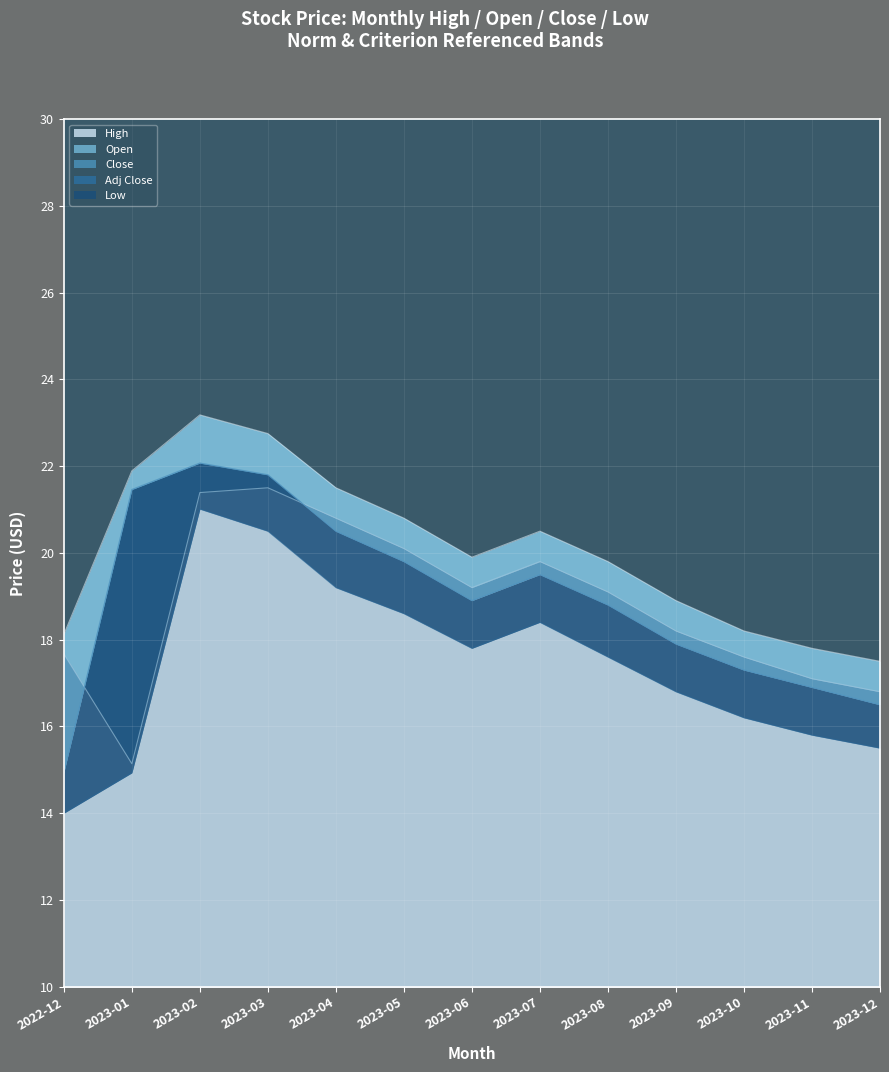

Where is Close nearest to the value 18?

2023-09